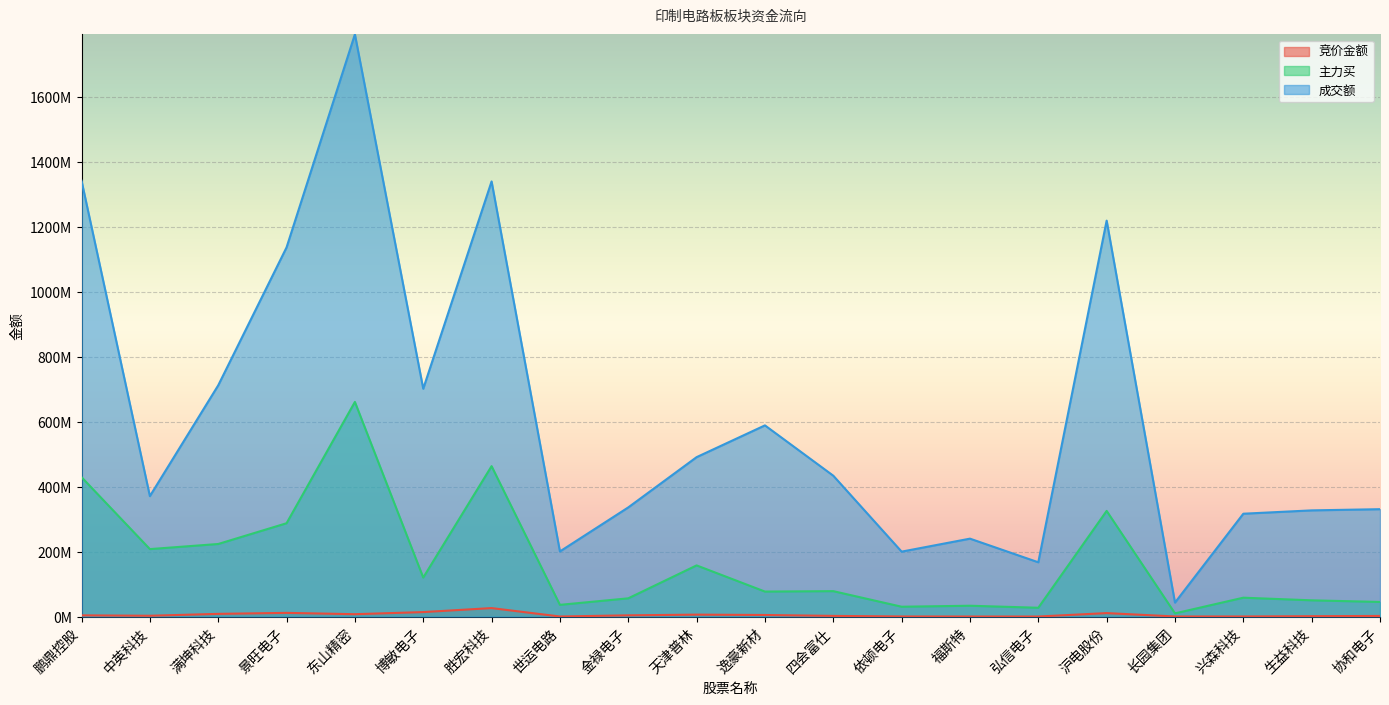

Is it true that 主力买 equals 30369187 at 依顿电子?

True